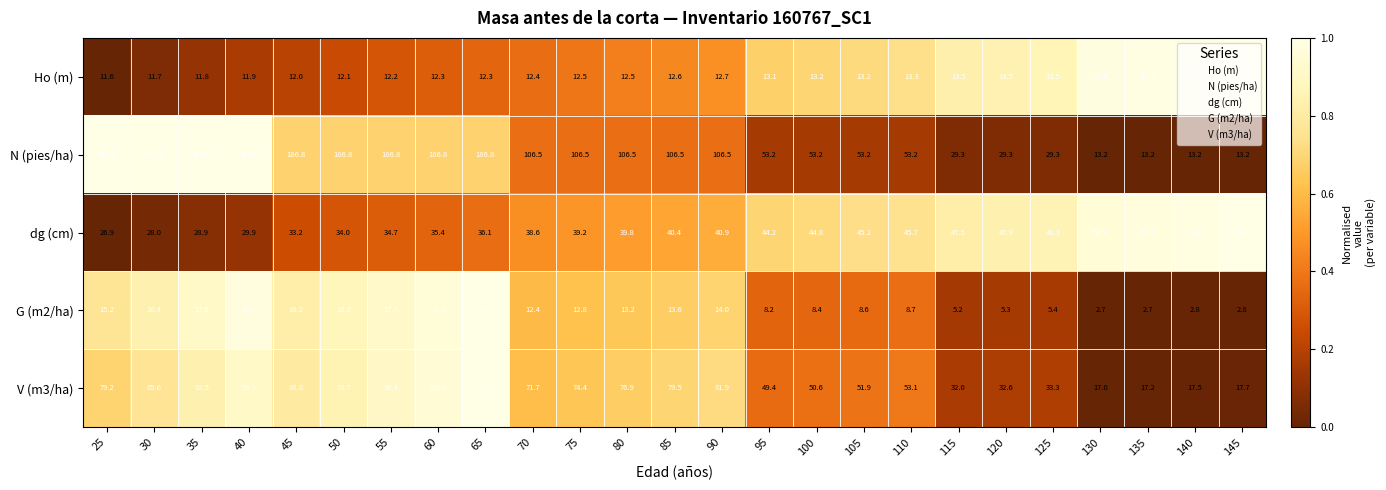

What is the difference between the second highest and second lowest values in the dg (cm) series?

23.6